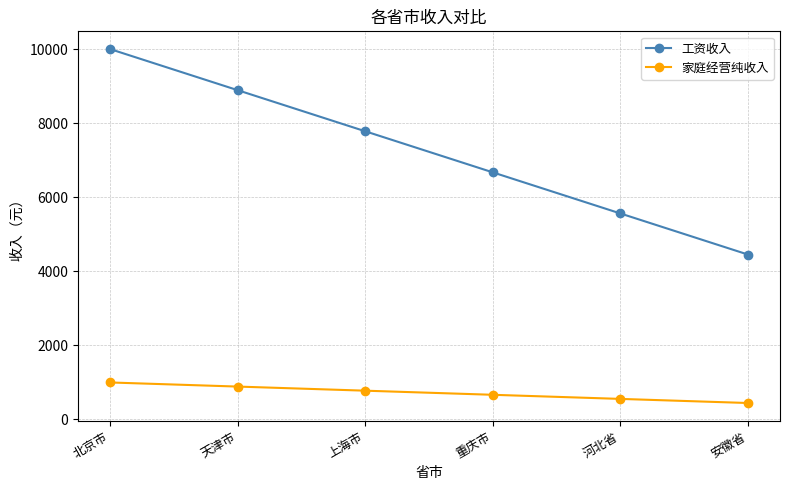

Which series has the widest spread of values?

工资收入